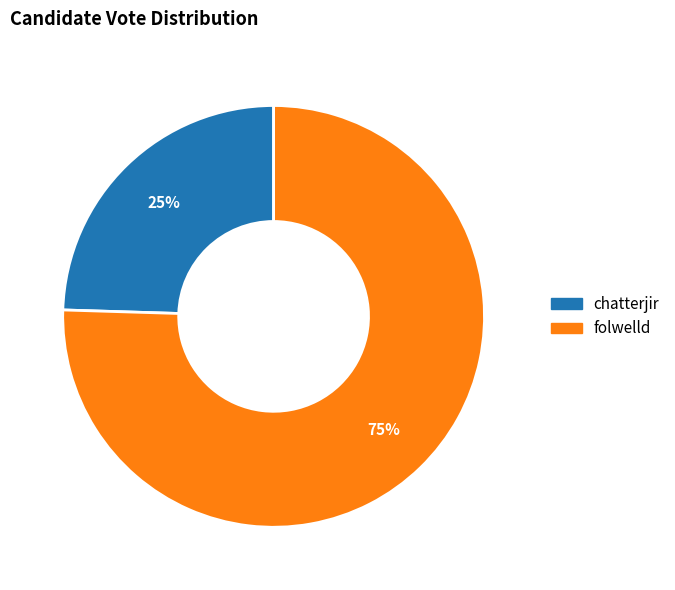

Between chatterjir and folwelld, which is larger?

folwelld